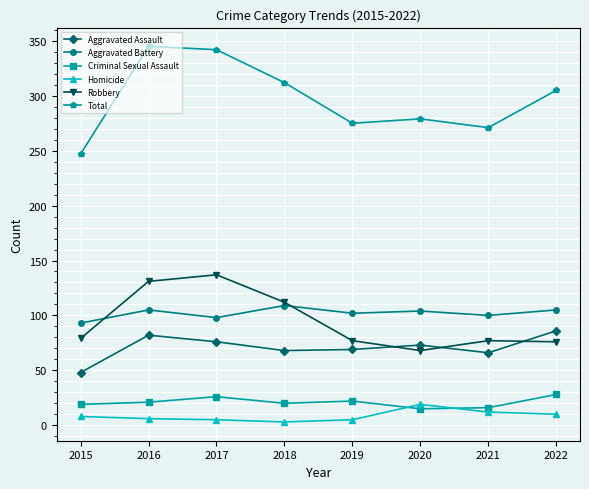

What is the greatest value displayed?

345